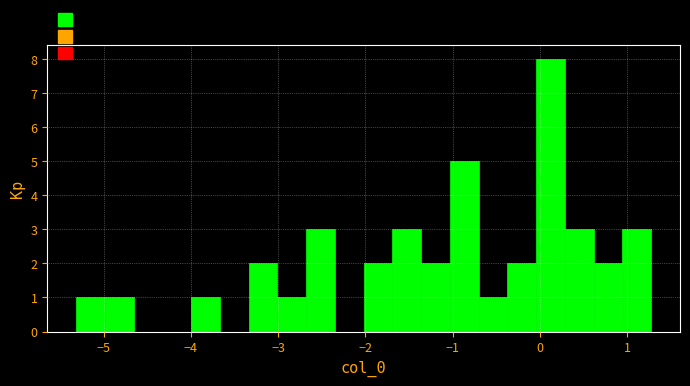

Read against the x-axis, roughly where is the centre of the tallest bar?

0.1